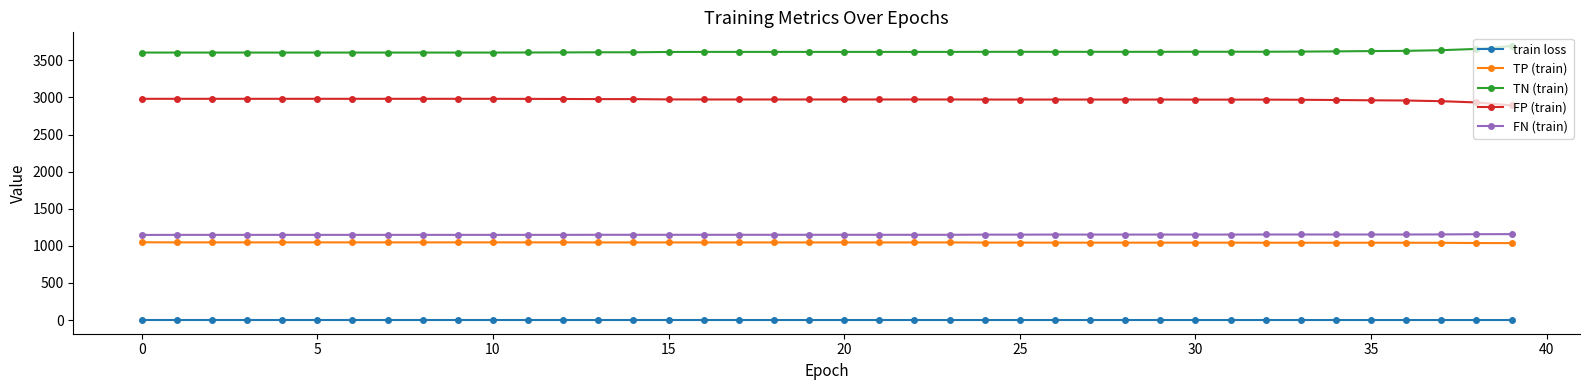

True or false: FN (train) and TP (train) intersect in this chart.

False